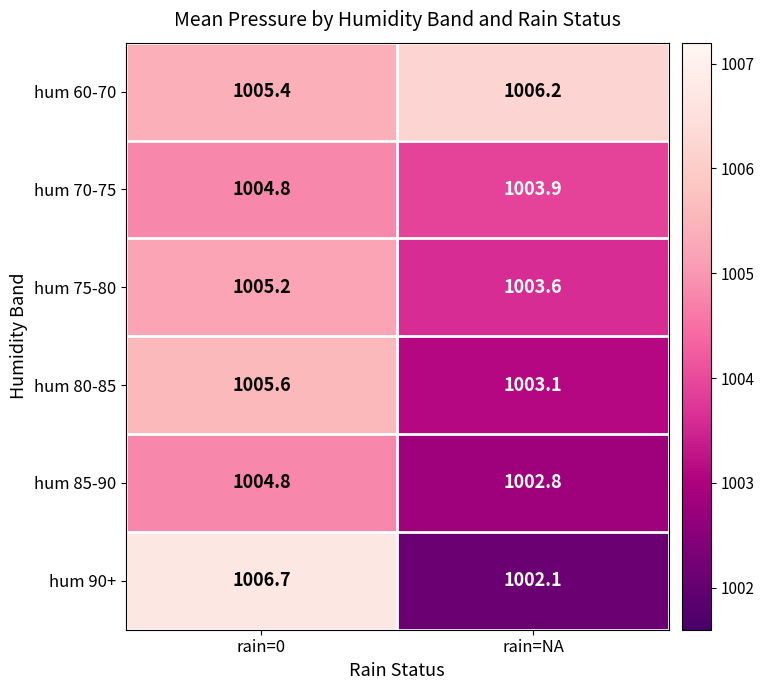

Which series has the largest total across all categories?

hum 60-70